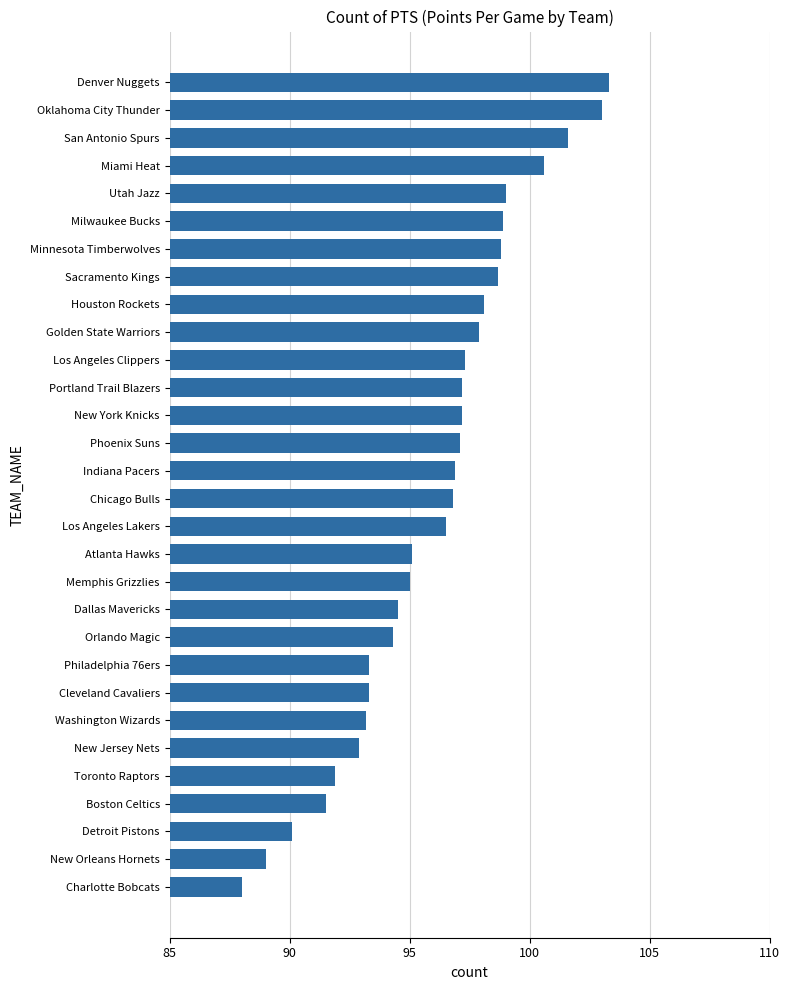

What is the difference between the second highest and second lowest values?

14.0